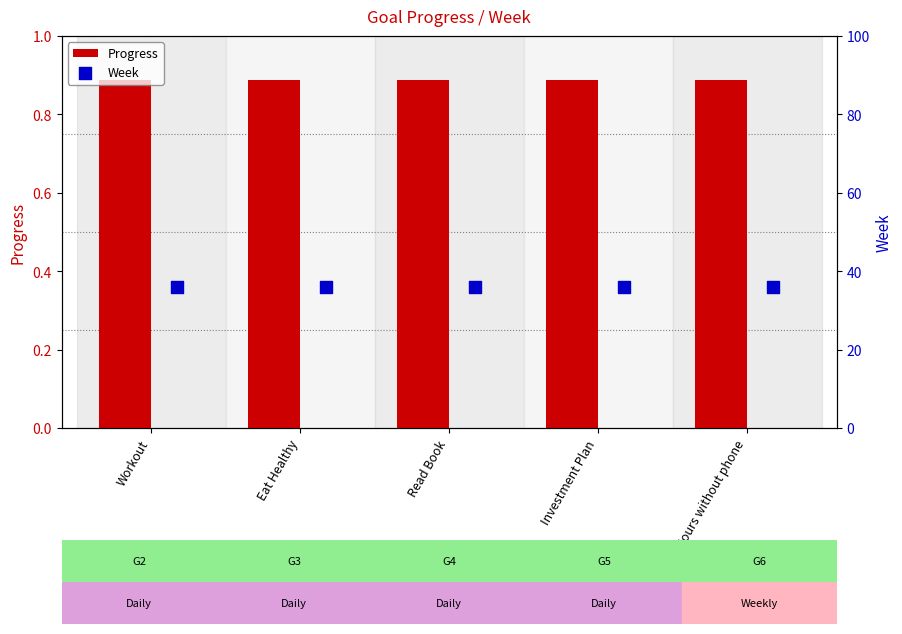

Is the value of Progress at Spend 10 Hours without phone greater than the value of Week at Eat Healthy?

No